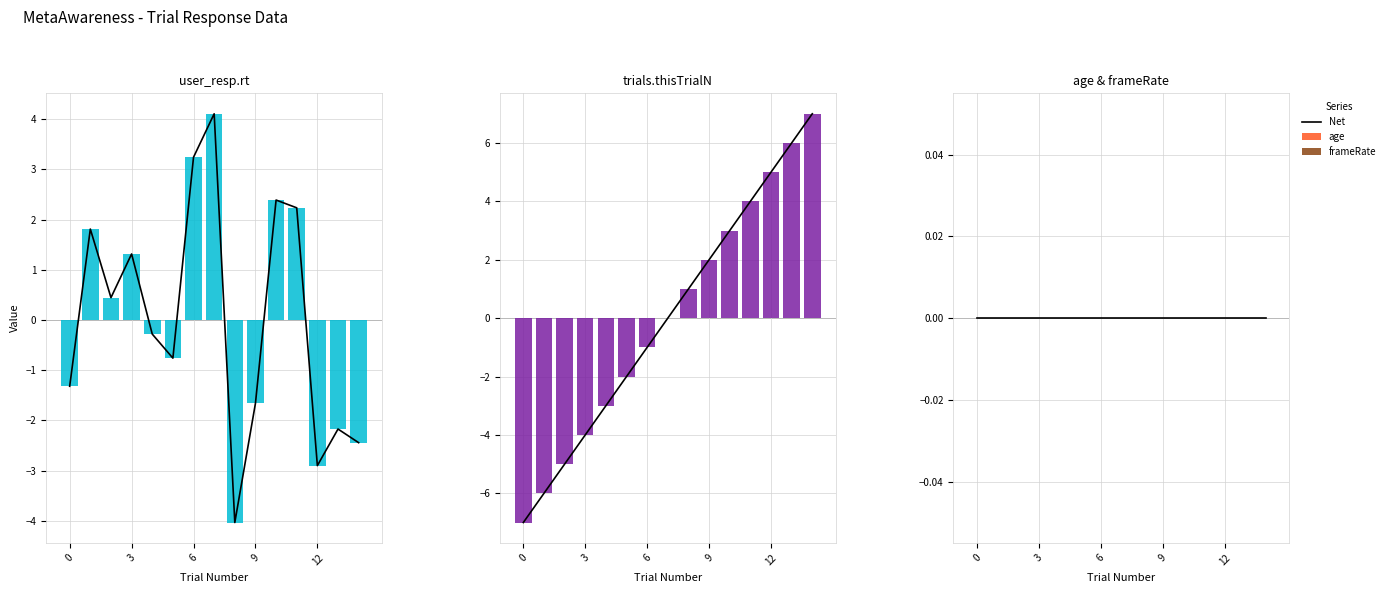

At how many categories does at least one series exceed 6?

1